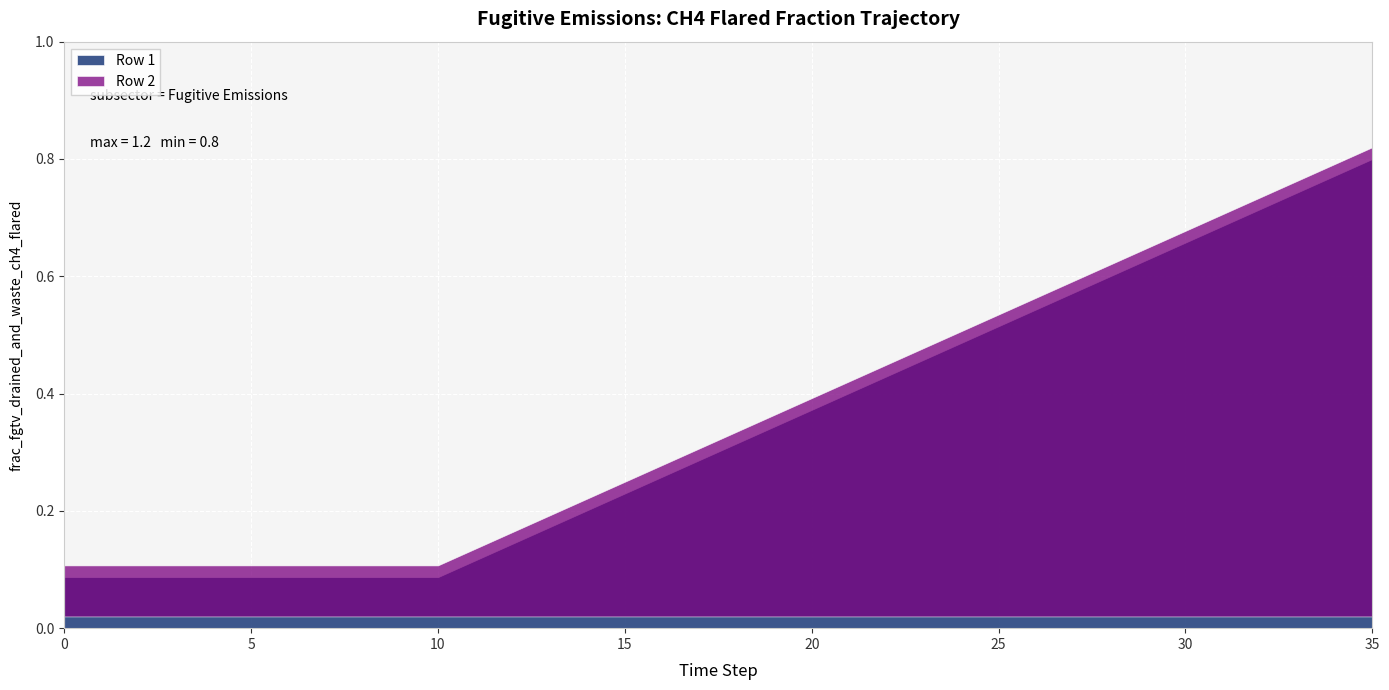

True or false: Row 2 has a value of 0.1 at 2.

False